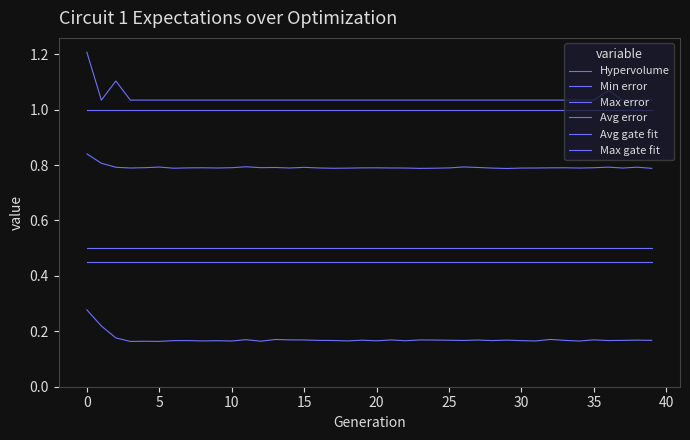

What is the label of the 9th point from the right?

31